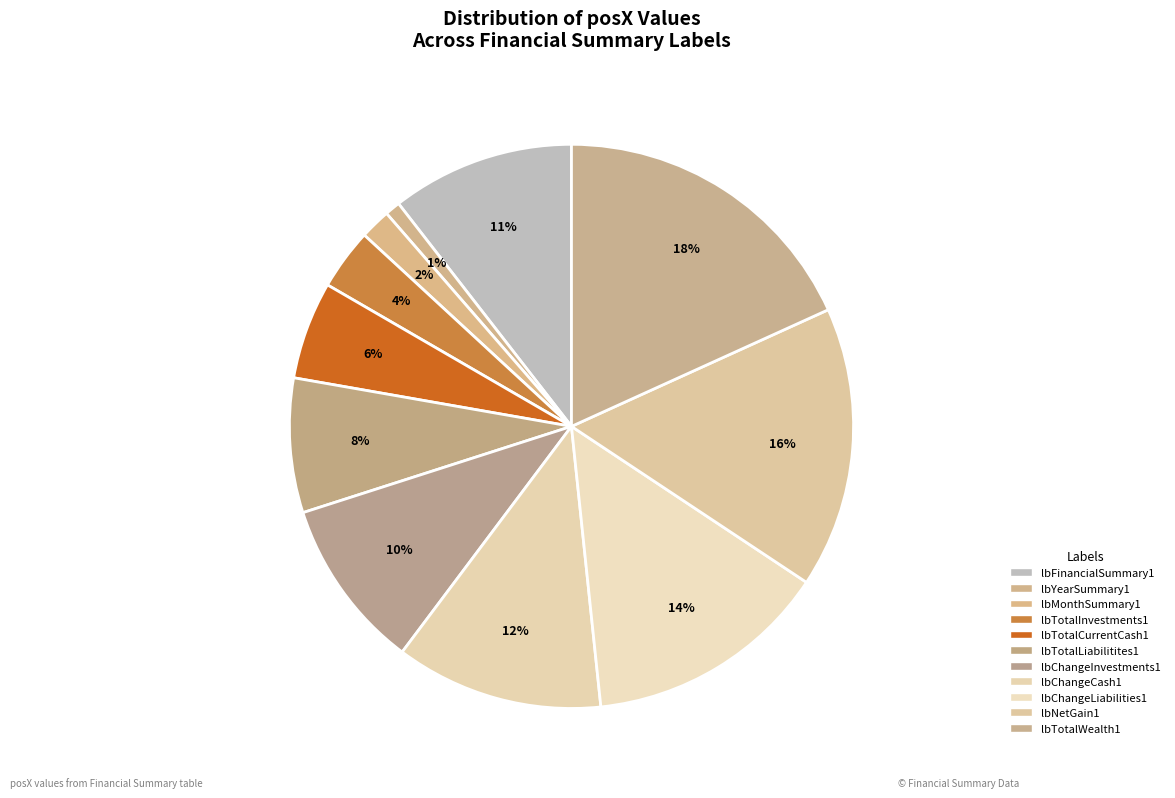

Count the number of slices in the pie.

11